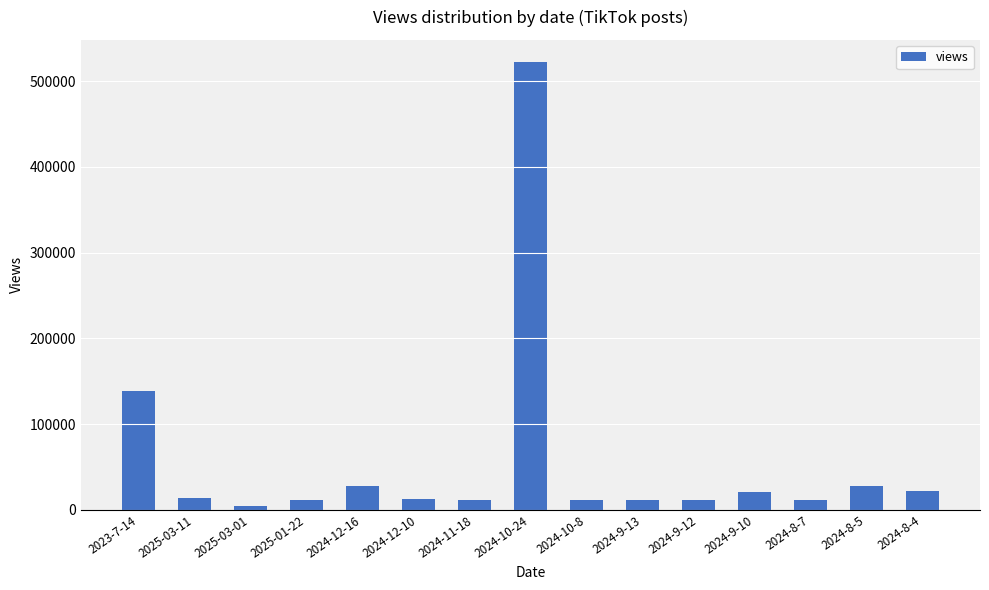

What position from the right is 2025-03-11?

14